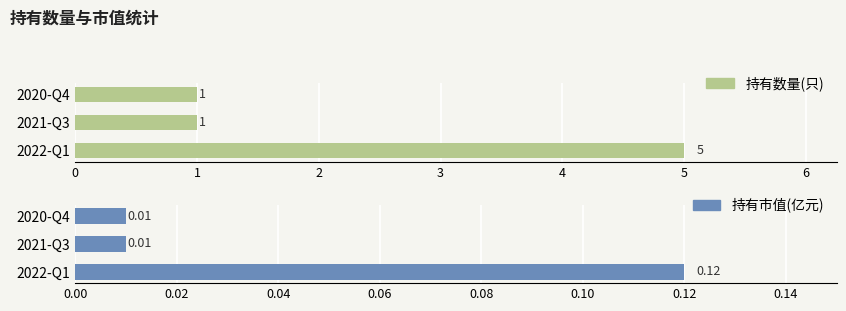

What is the difference between the maximum and minimum values in the 持有数量(只) series?

4.0